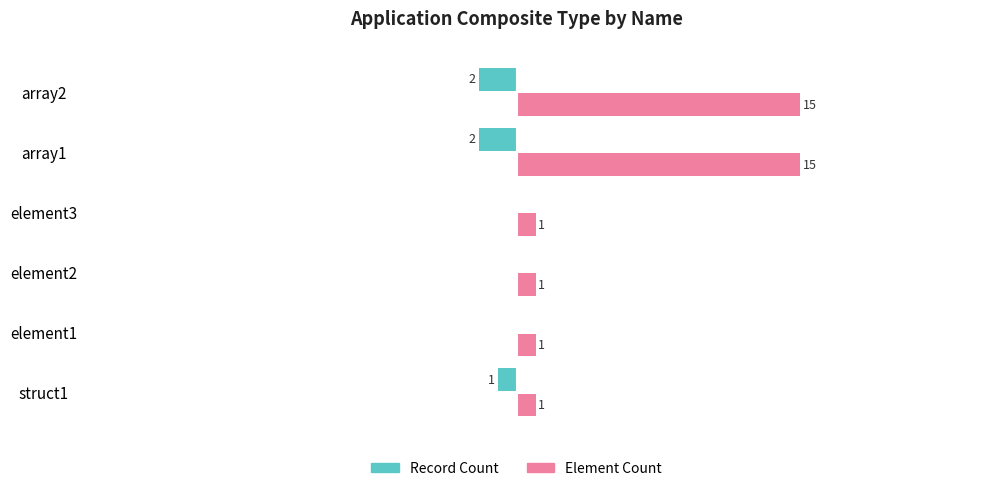

Which series changed the most between struct1 and element1?

Record Count